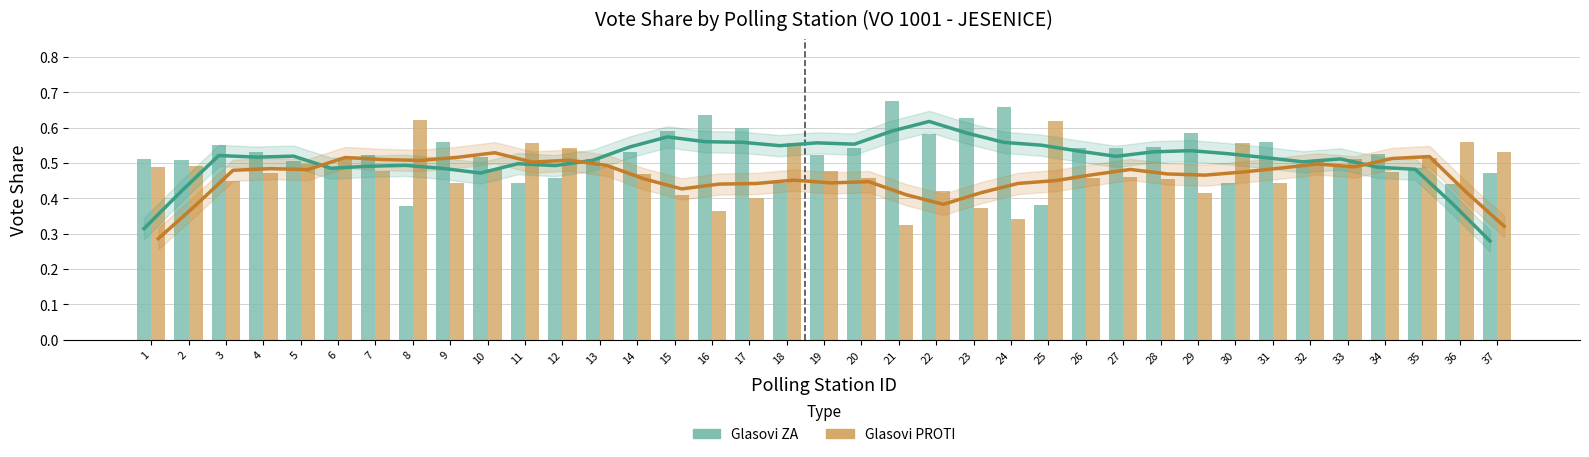

How many bars are there in each group?

2